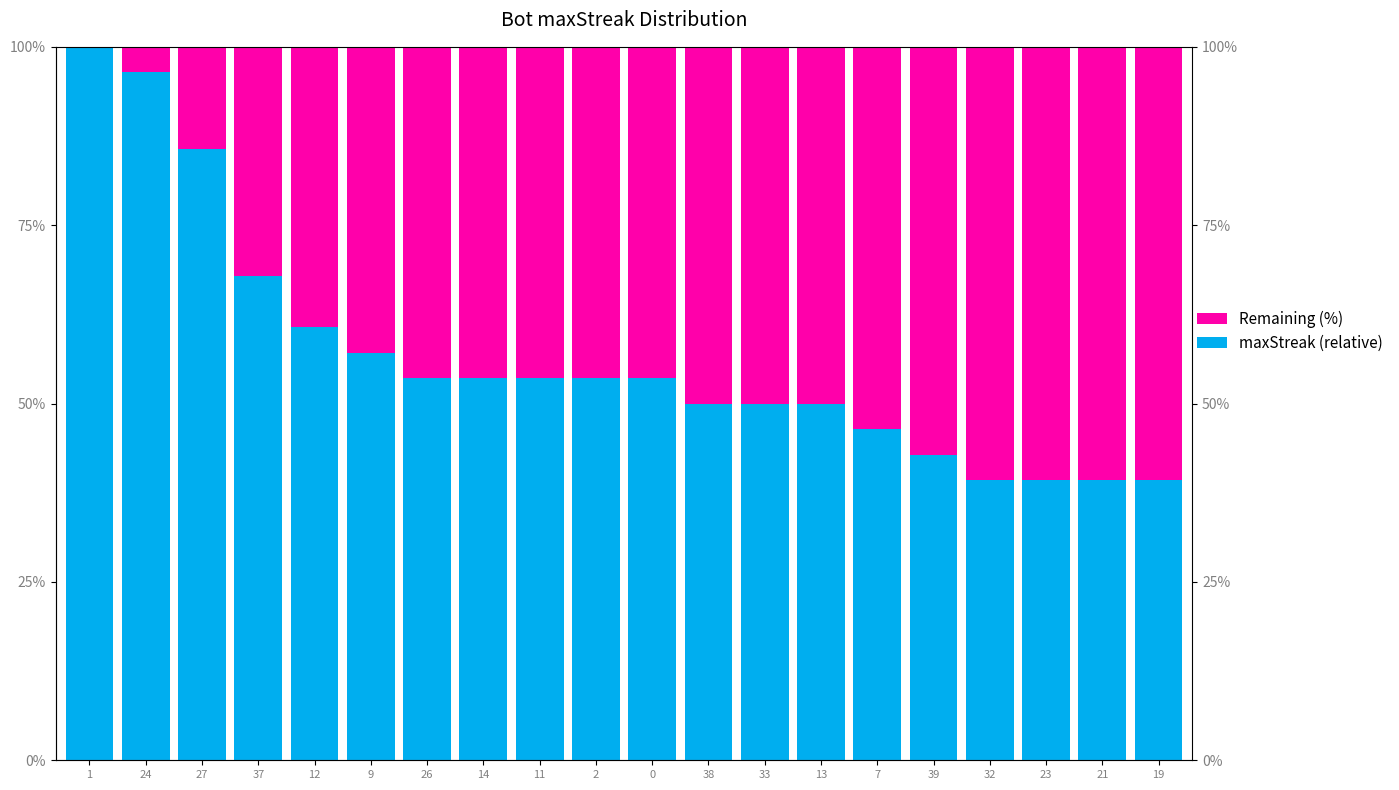

What is the difference between the highest and lowest values at 7?

7.1